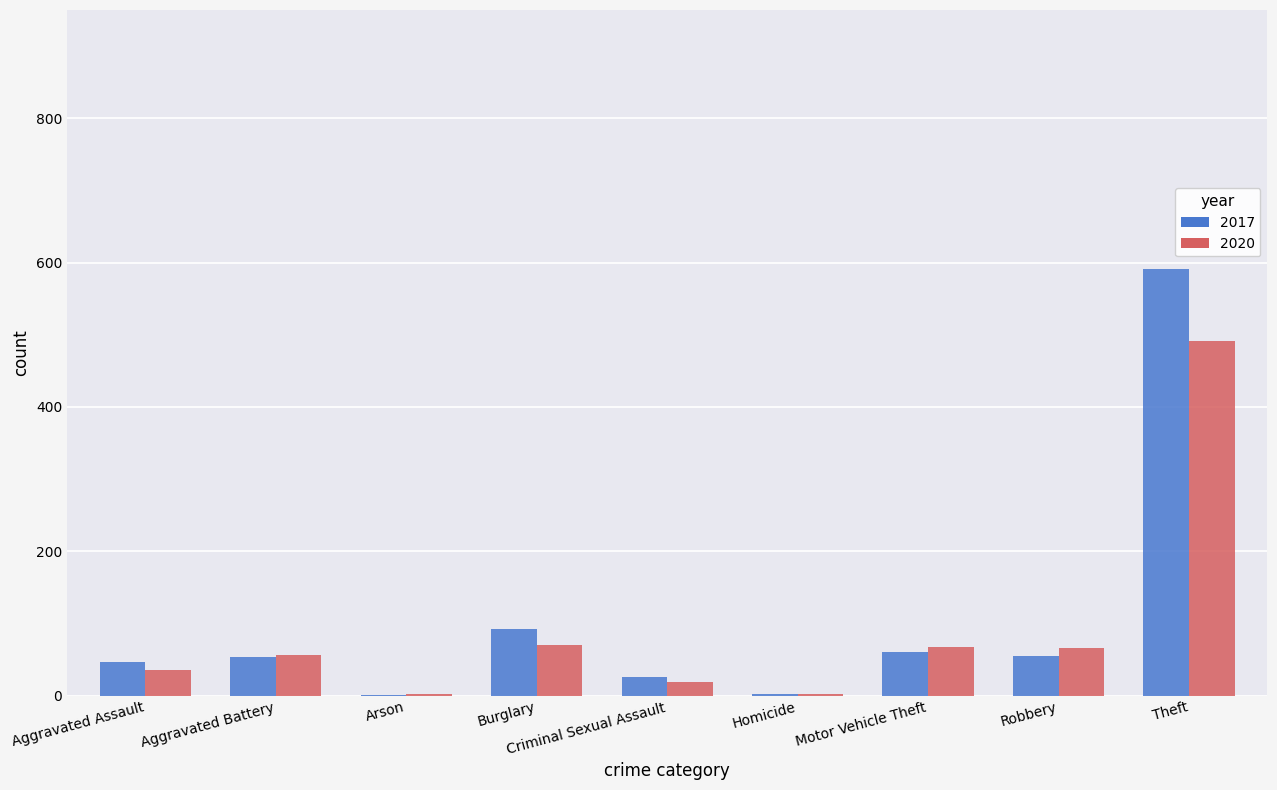

The value of 2020 at Robbery is 115. True or false?

False